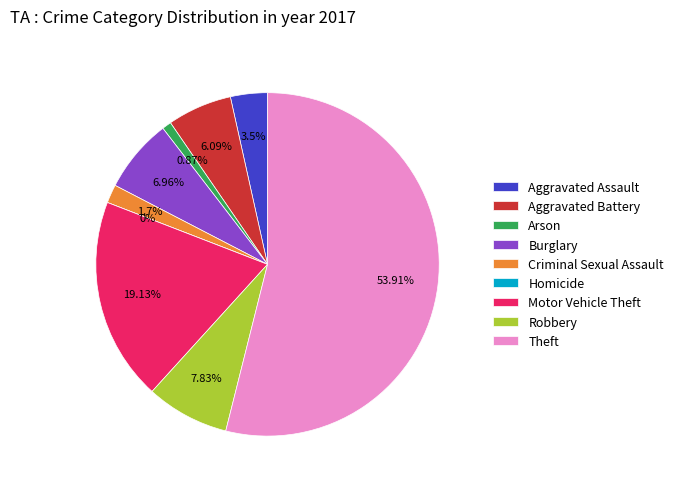

To the nearest percent, what percentage of the pie is Criminal Sexual Assault?

2%